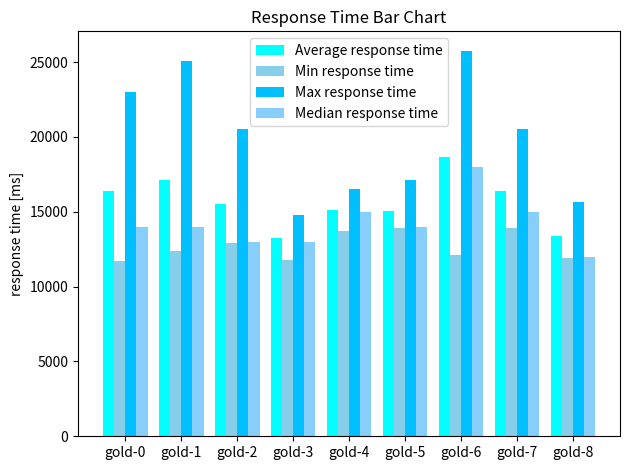

Between gold-2 and gold-6, which series saw the biggest shift?

Max response time